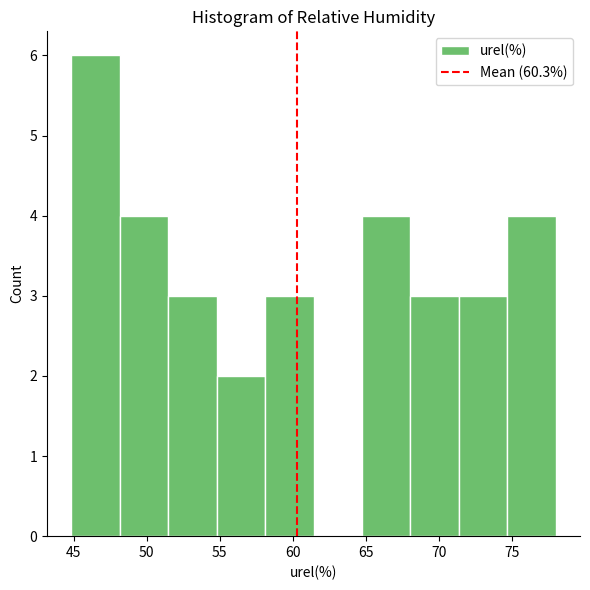

How tall is the bar that spans 45.0 to 48.0 on the x-axis? Neither the bar edges nor the heights are printed on the chart, so give them approximately, as read against the axes.

6